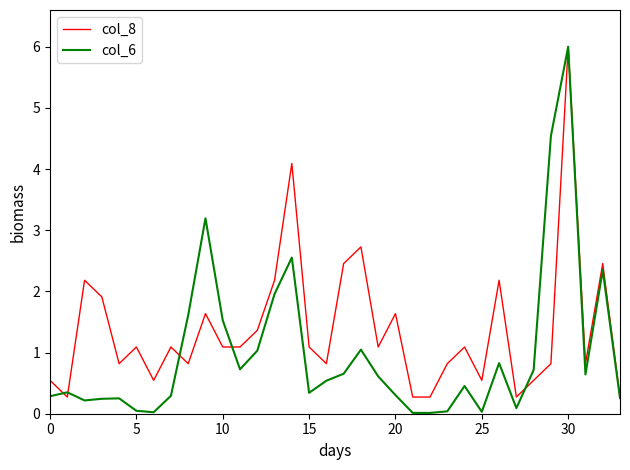

What is the greatest value displayed?

6.0